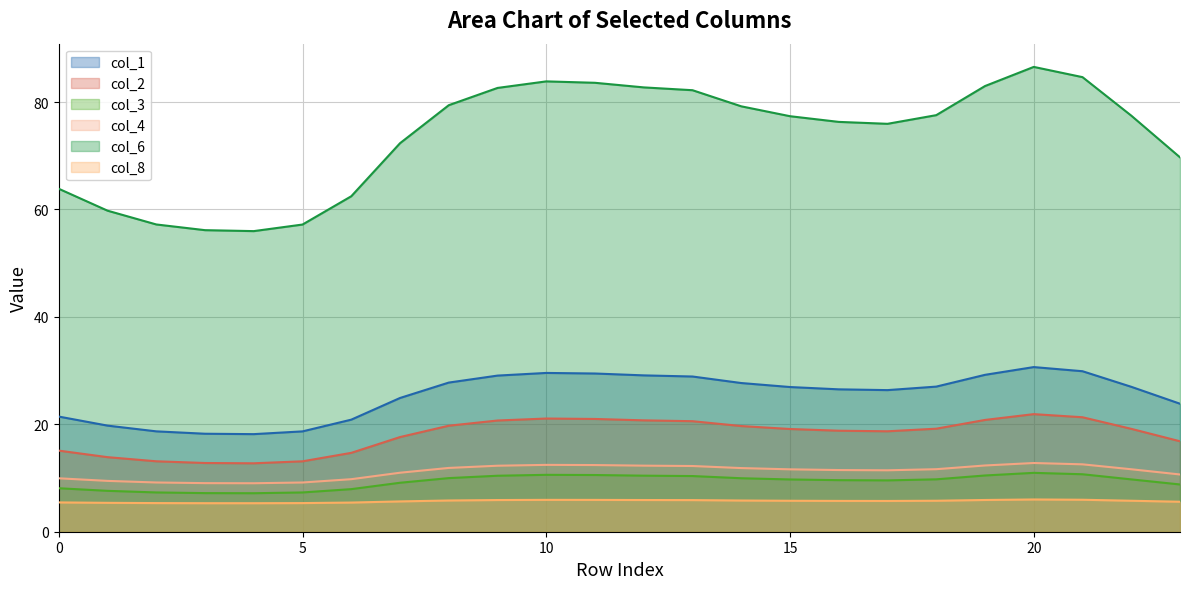

What is the minimum value for col_1?

18.2